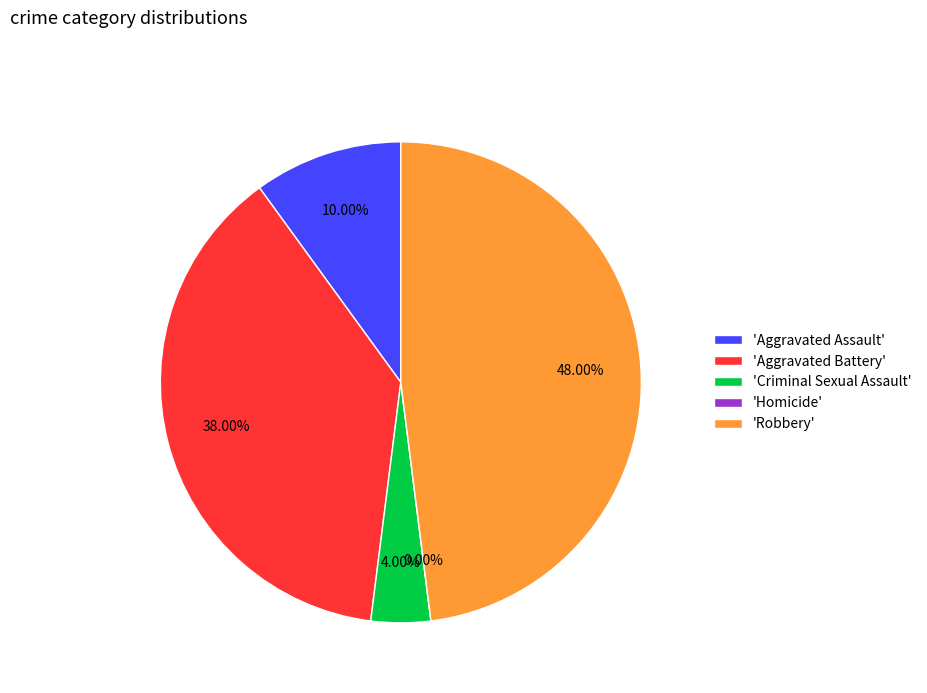

To the nearest percent, what is the difference between the largest and smallest slice percentages?

48%